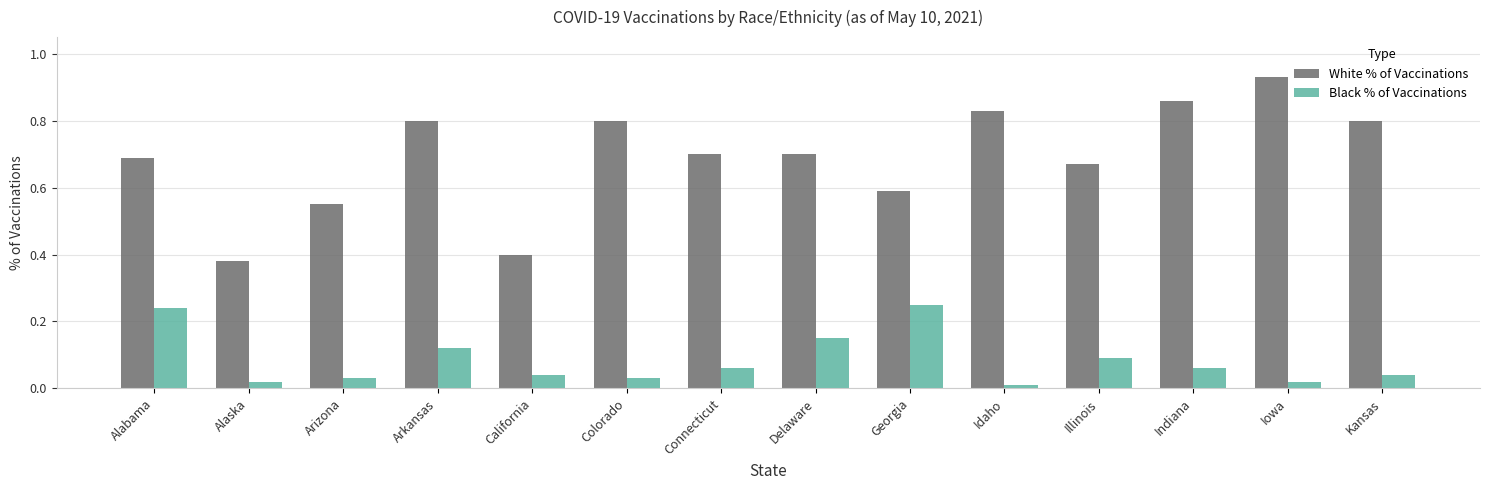

Which series has the widest spread of values?

White % of Vaccinations